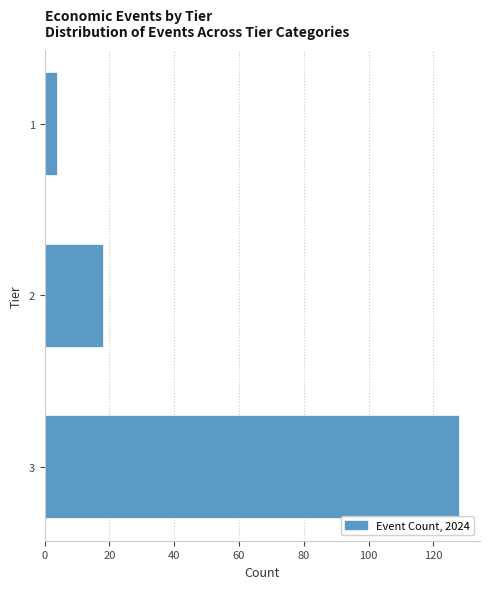

Reading bottom to top, extract all data points from this chart.

3=128	2=18	1=4